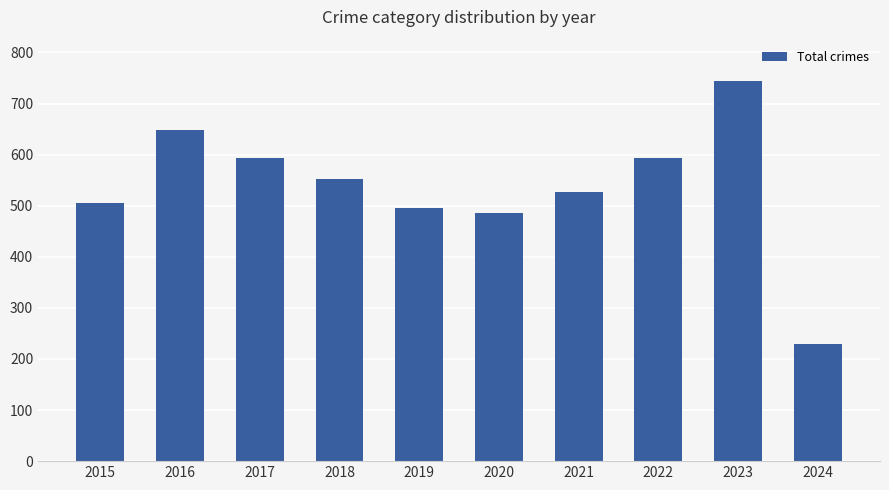

What is the average value?

538